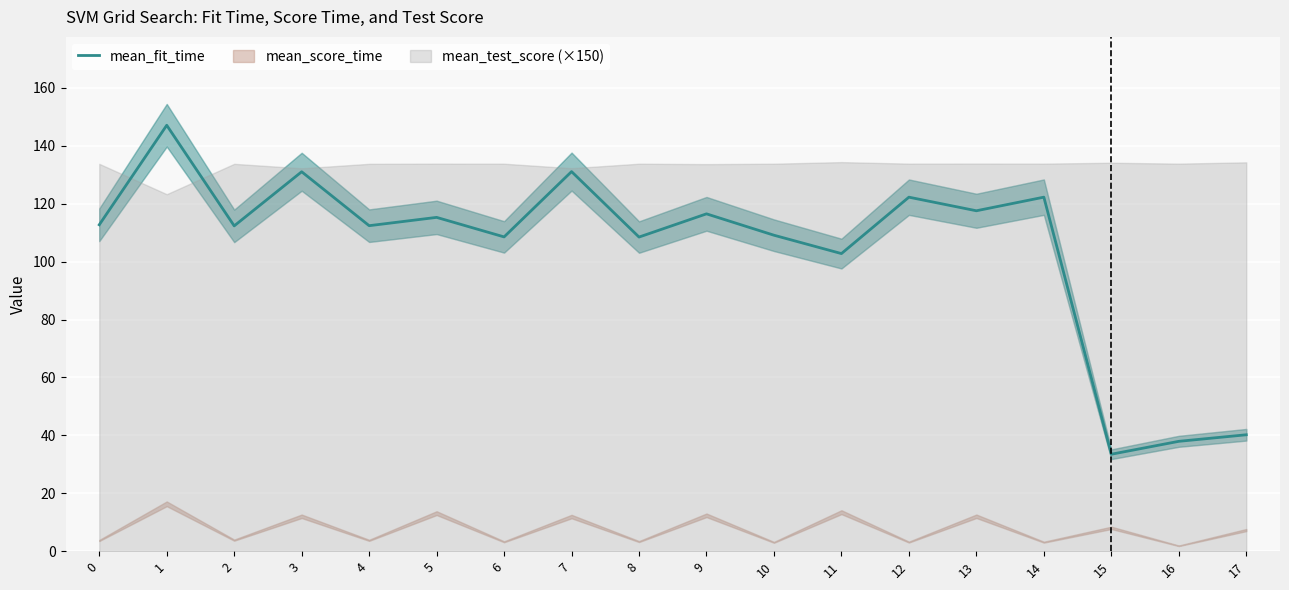

How many interior local valleys (lower than both neighbors) does the data have?

7